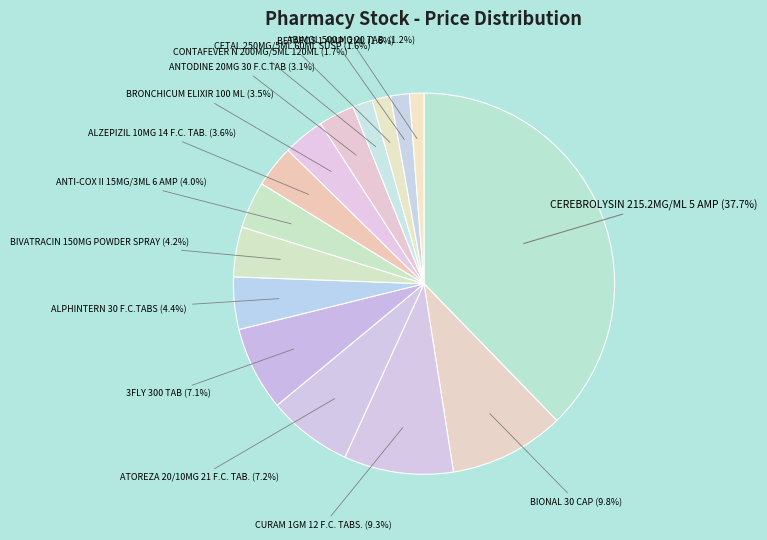

How much of the chart is everything except ATOREZA 20/10MG 21 F.C. TAB. (7.2%)?

92.8%